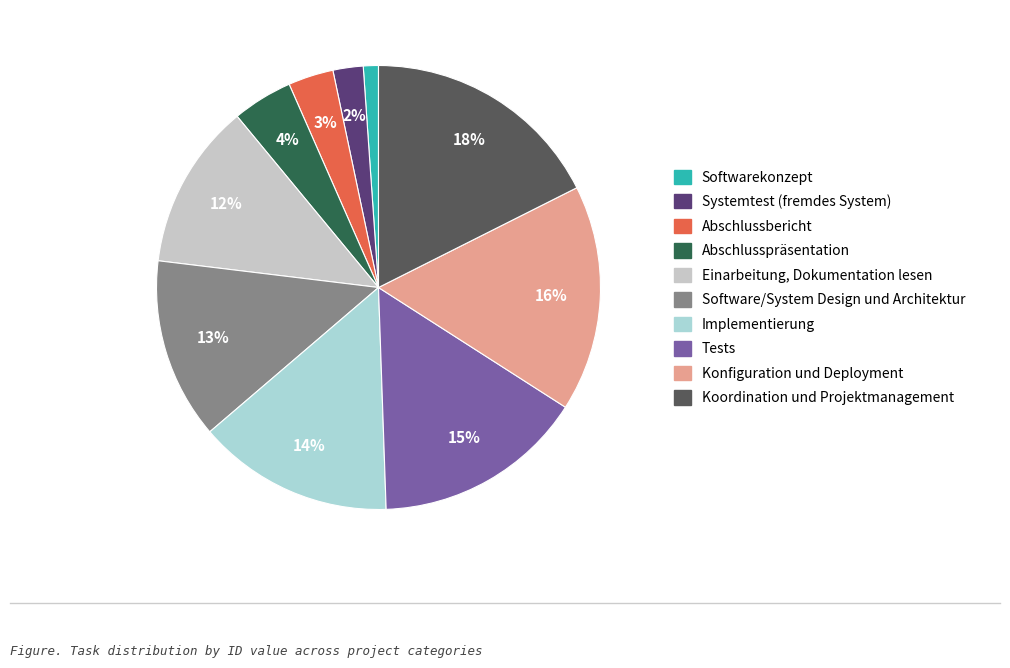

Between Abschlusspräsentation and Softwarekonzept, which is larger?

Abschlusspräsentation